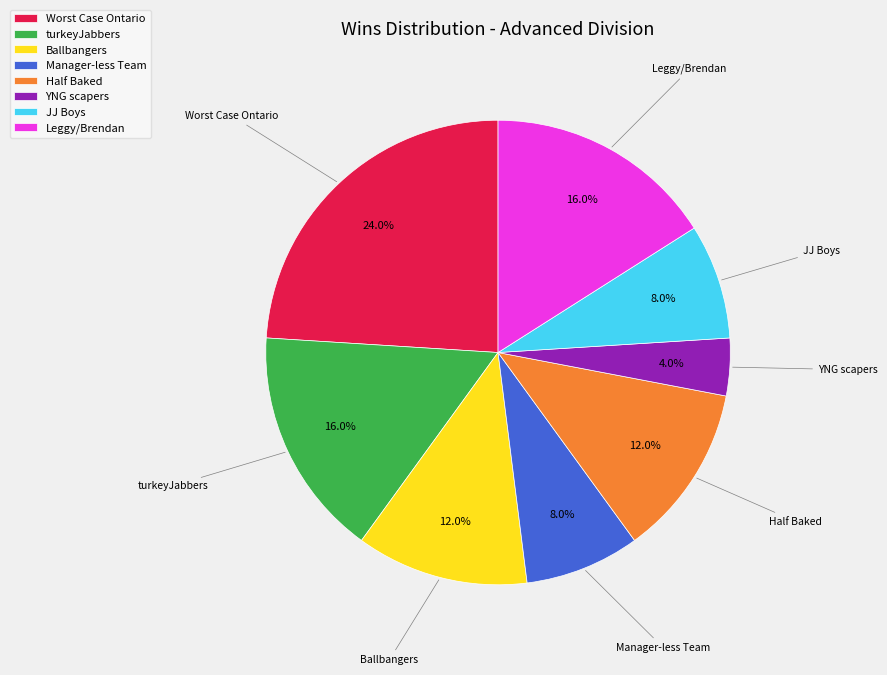

How many segments does this pie chart have?

8